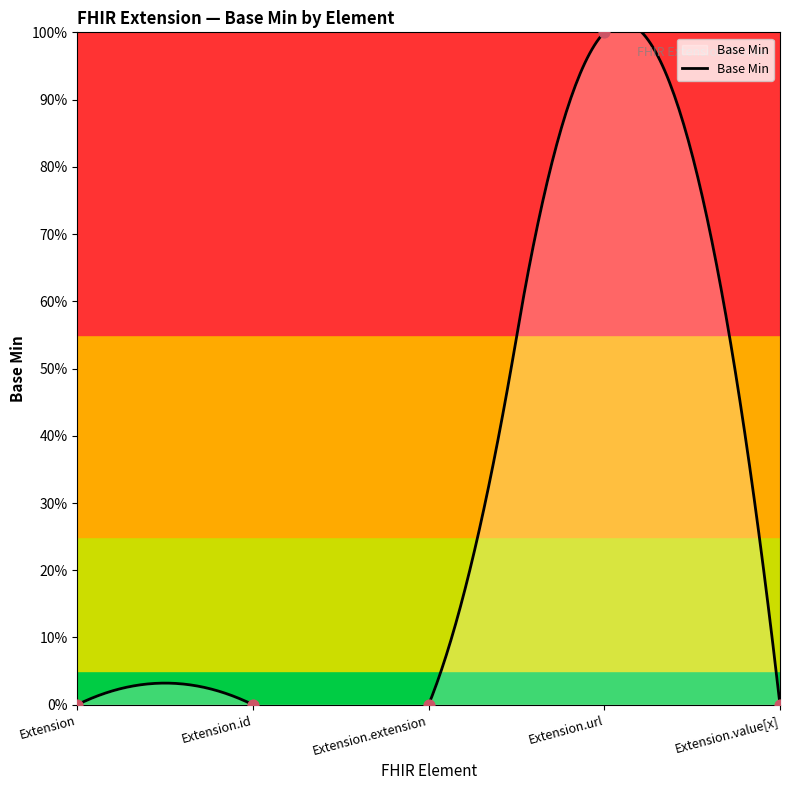

What is the change in value from Extension.extension to Extension.url?

+1